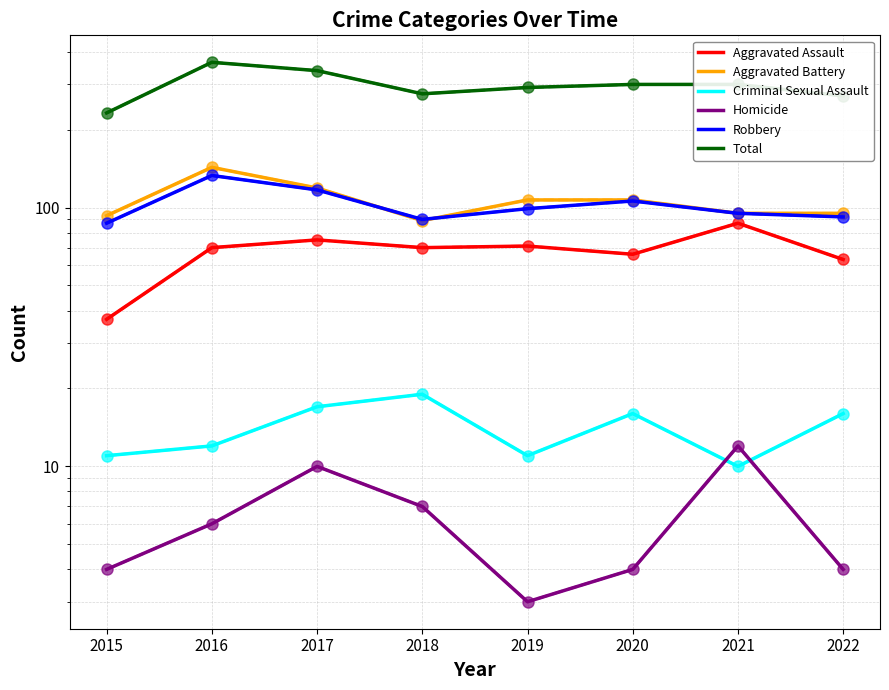

True or false: Criminal Sexual Assault has a value of 19 at 2018.

True